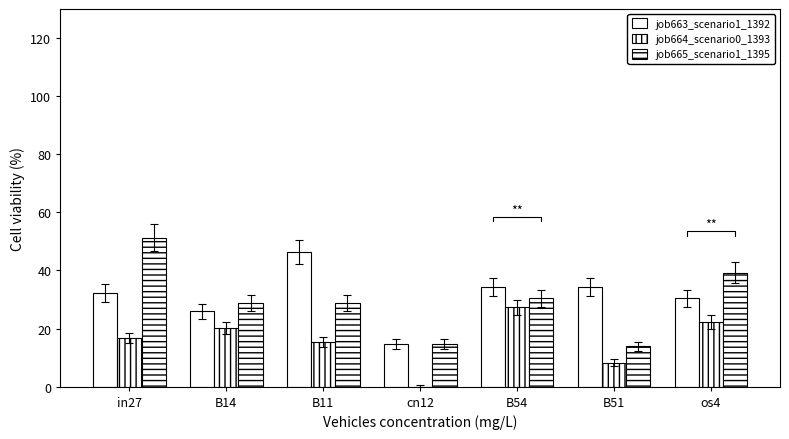

At which category does the chart reach its peak across all series?

in27